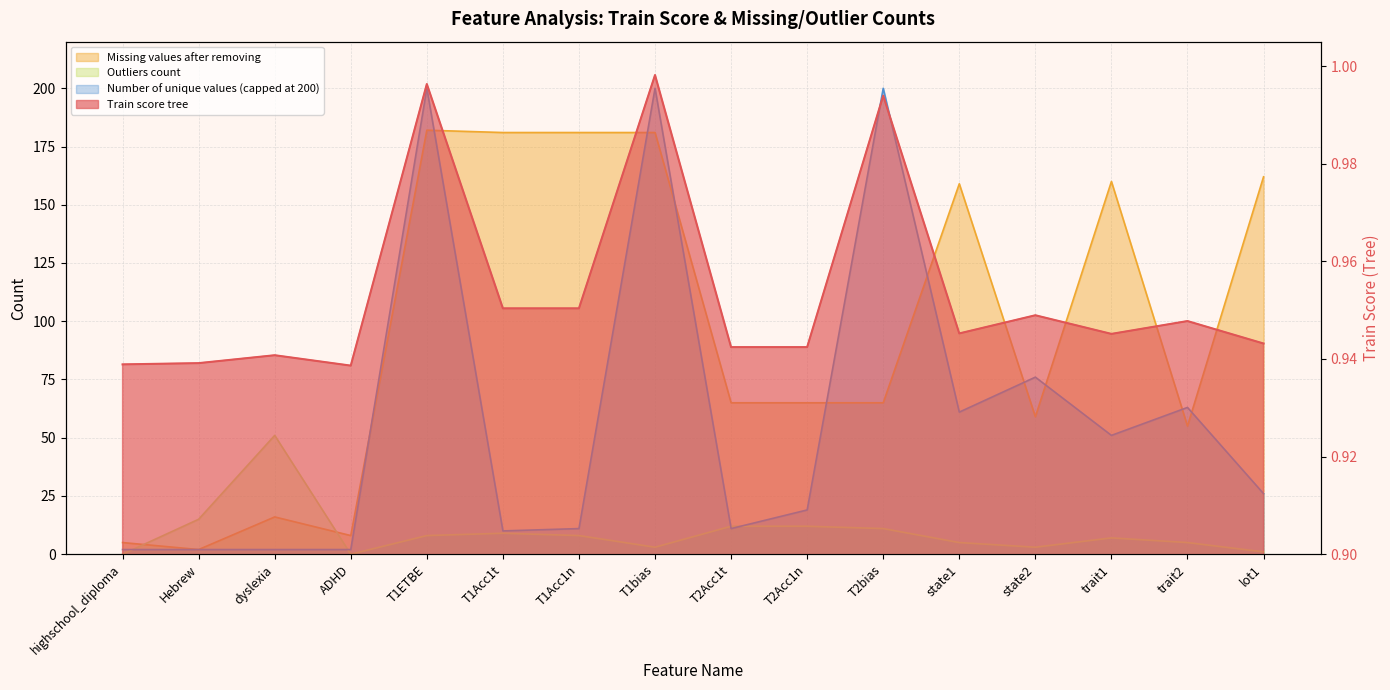

What position from the left is T2Acc1n?

10